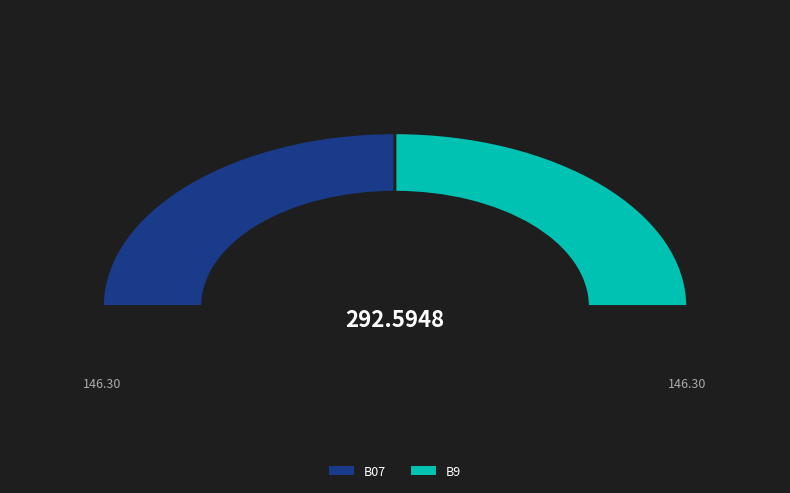

Does any single category account for the majority?

Yes